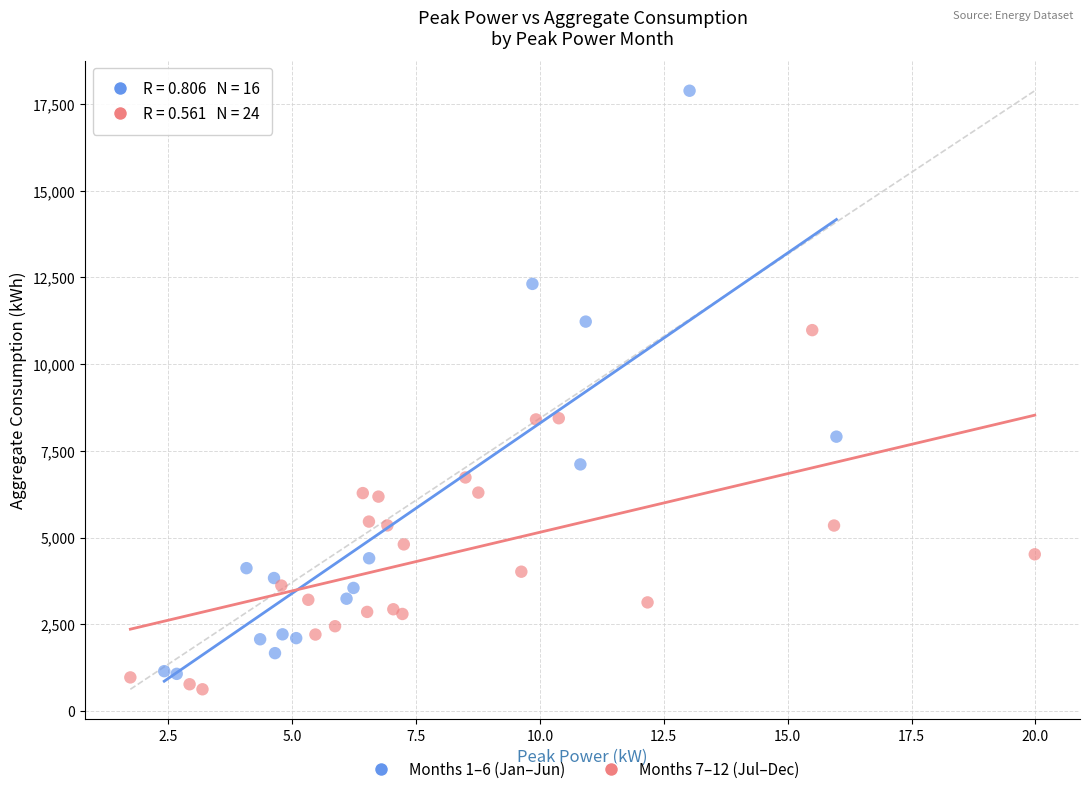

Which series contains the highest Y value?

Months 1–6 (Jan–Jun)